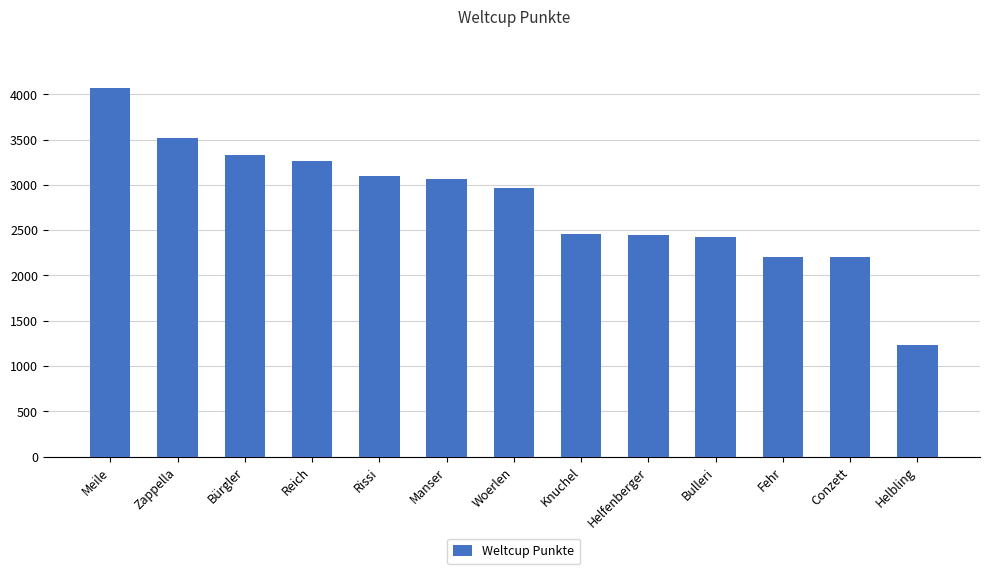

What is the label of the 7th bar from the right?

Woerlen